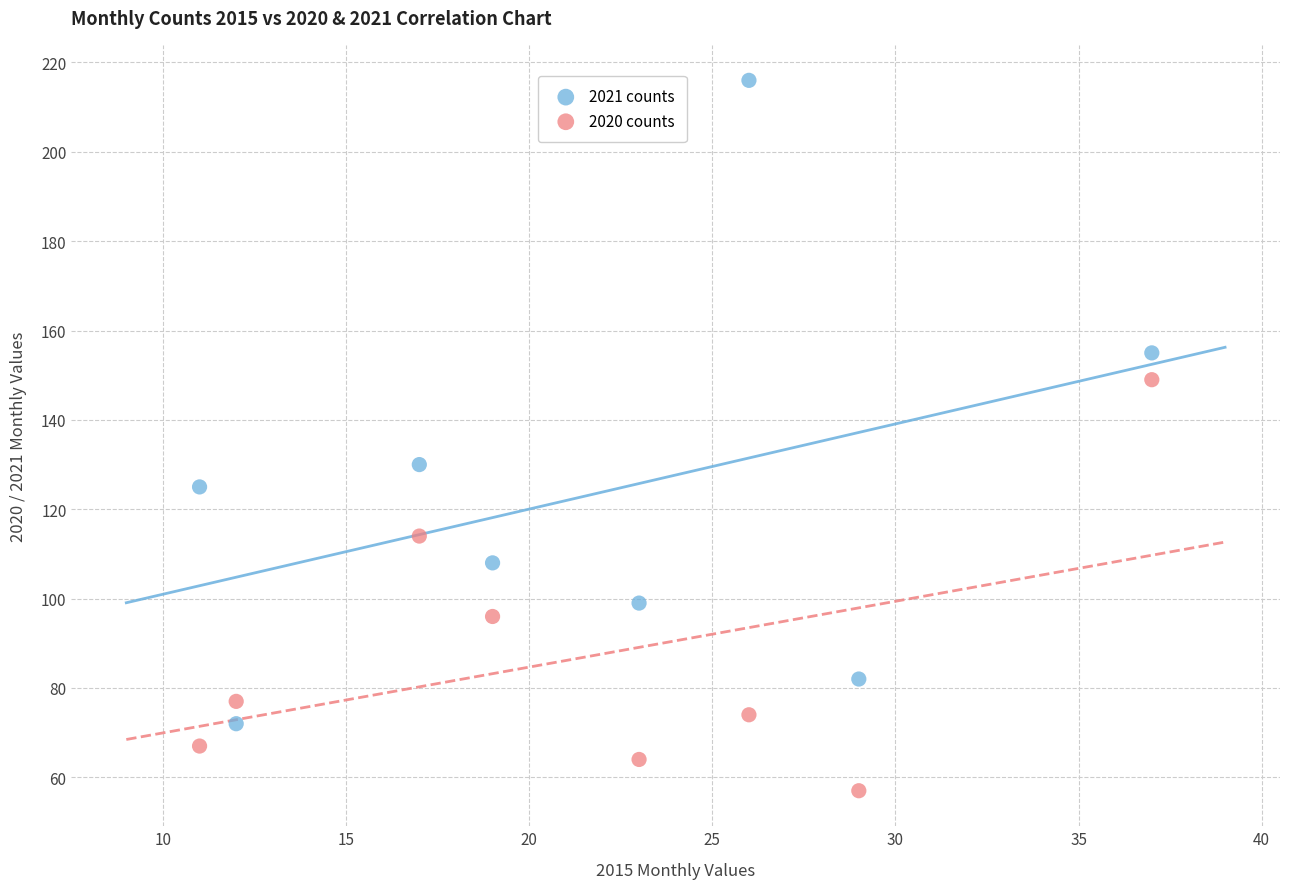

What are all the series names shown in the legend?

2021 counts, 2020 counts